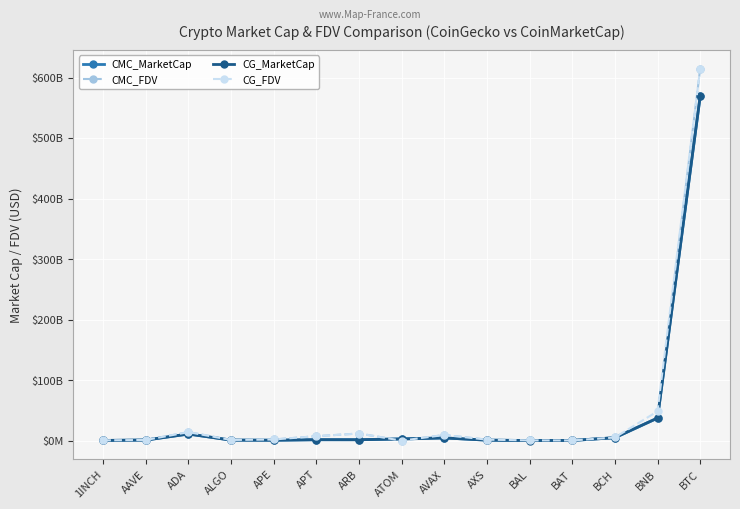

Which category has the lowest value across all series?

ATOM